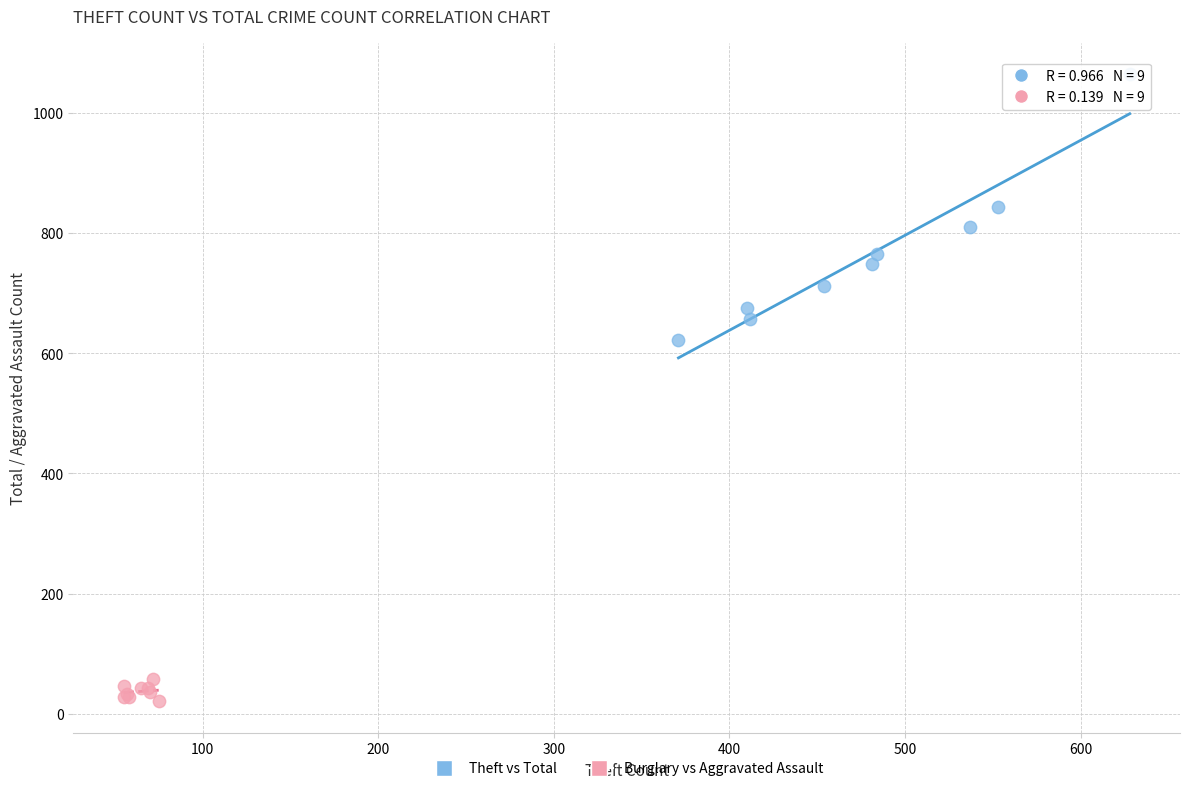

Which series has the largest Y range (max minus min)?

Theft vs Total